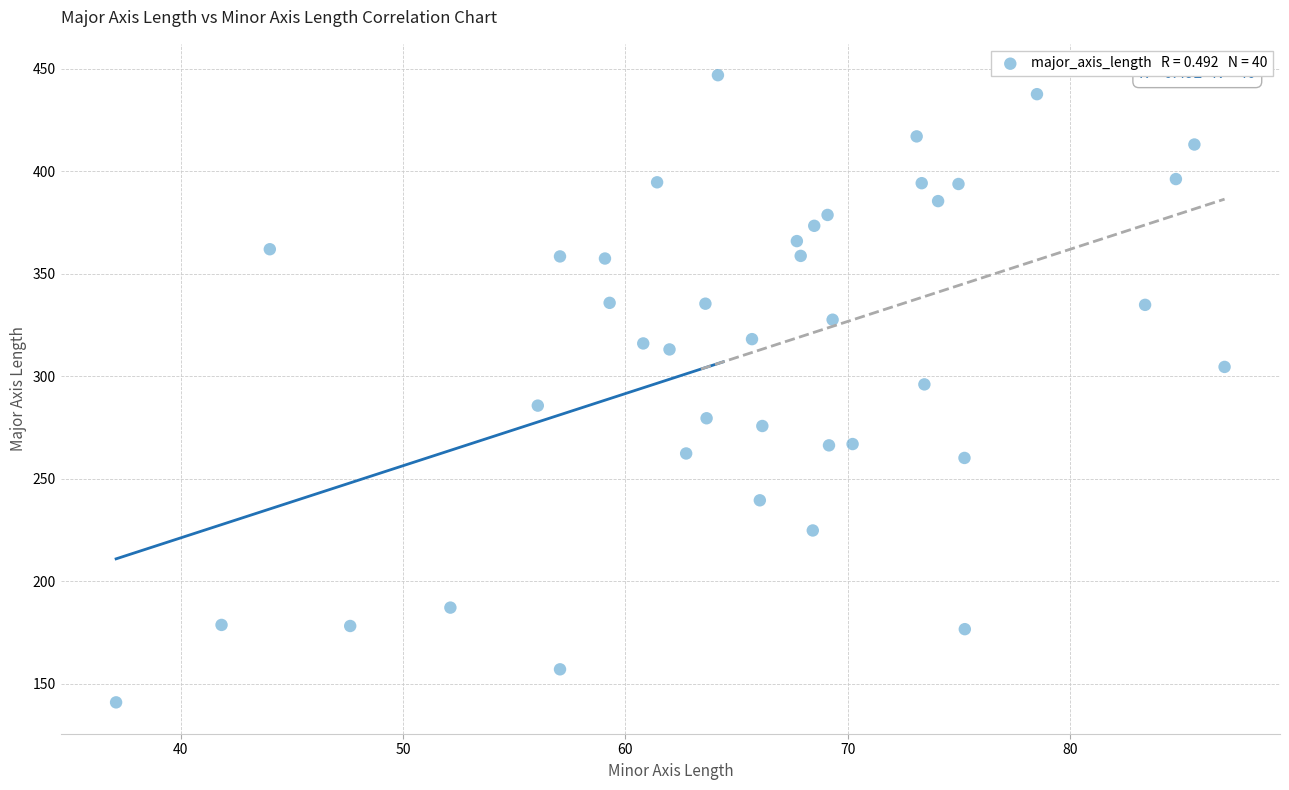

What is the range of Y values (max minus min)?

305.9